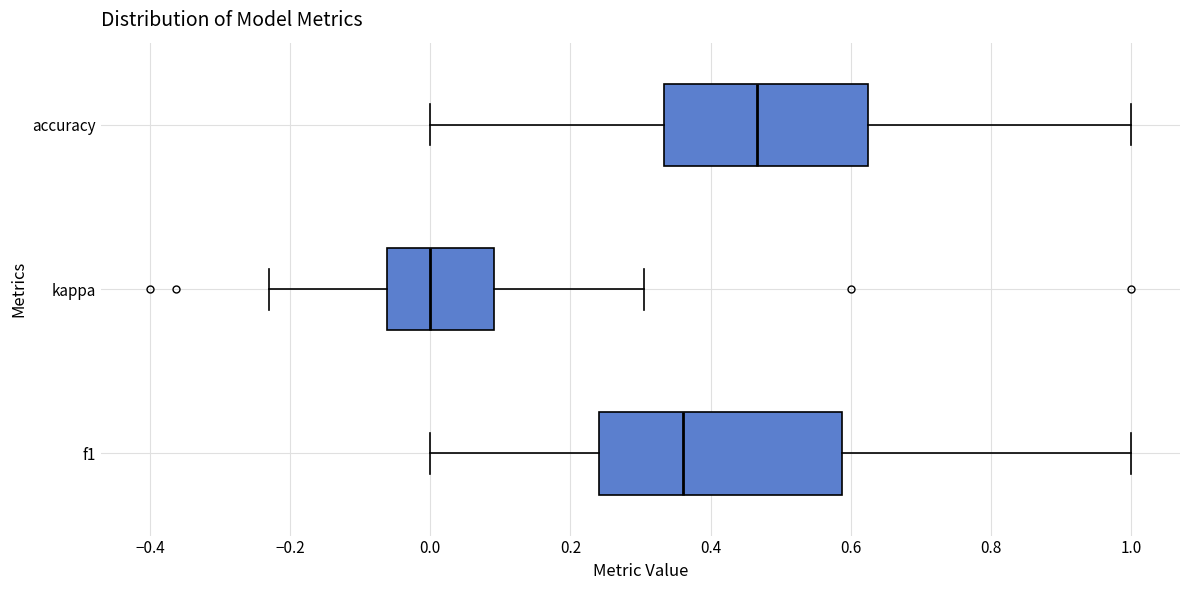

Comparing the boxes themselves (not the whiskers), which one is the widest?

f1